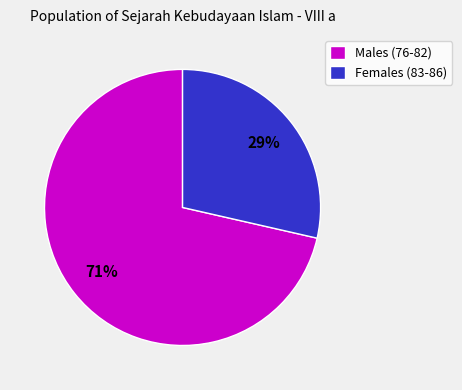

Combined, do Females (83-86) and Males (76-82) account for over 50%?

Yes